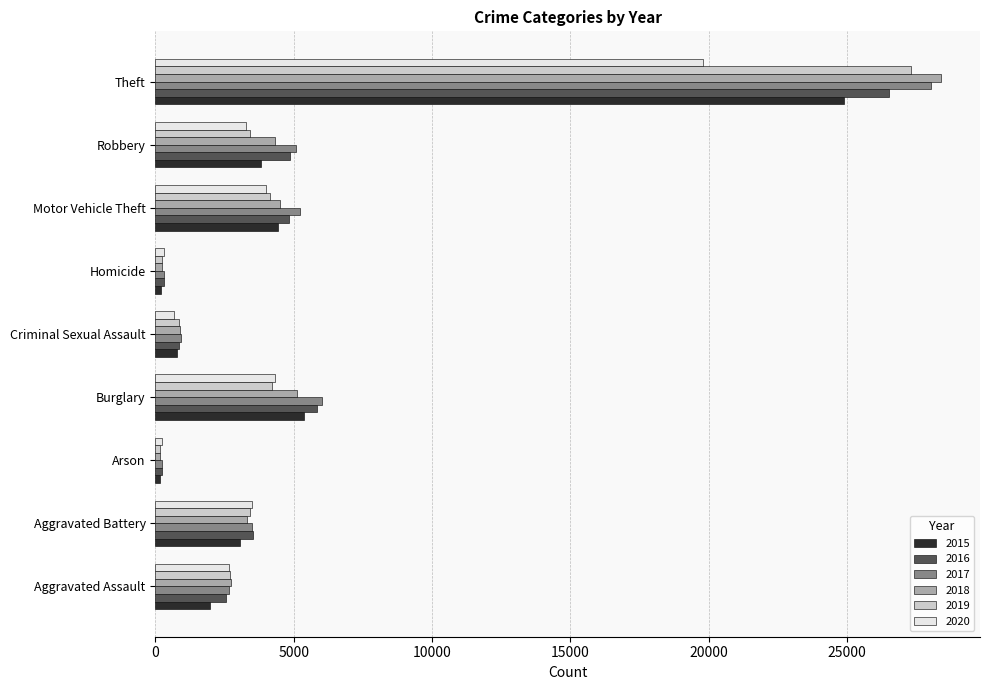

Which label corresponds to the largest value in the chart?

Theft